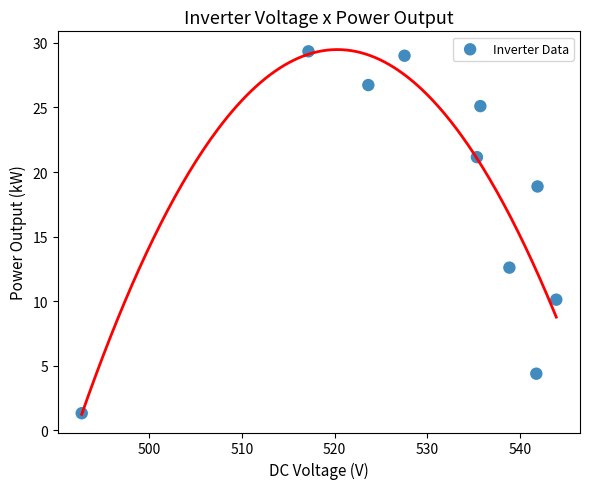

What is the range of Y values (max minus min)?

28.0